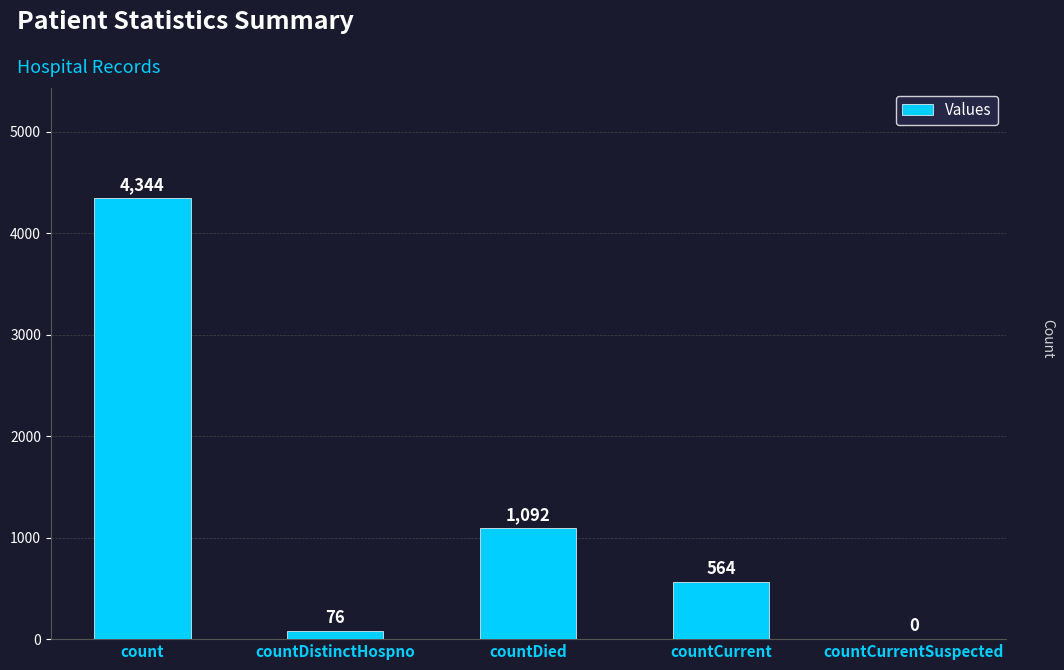

What is the ratio of the value at count to the value at countDied?

4.0